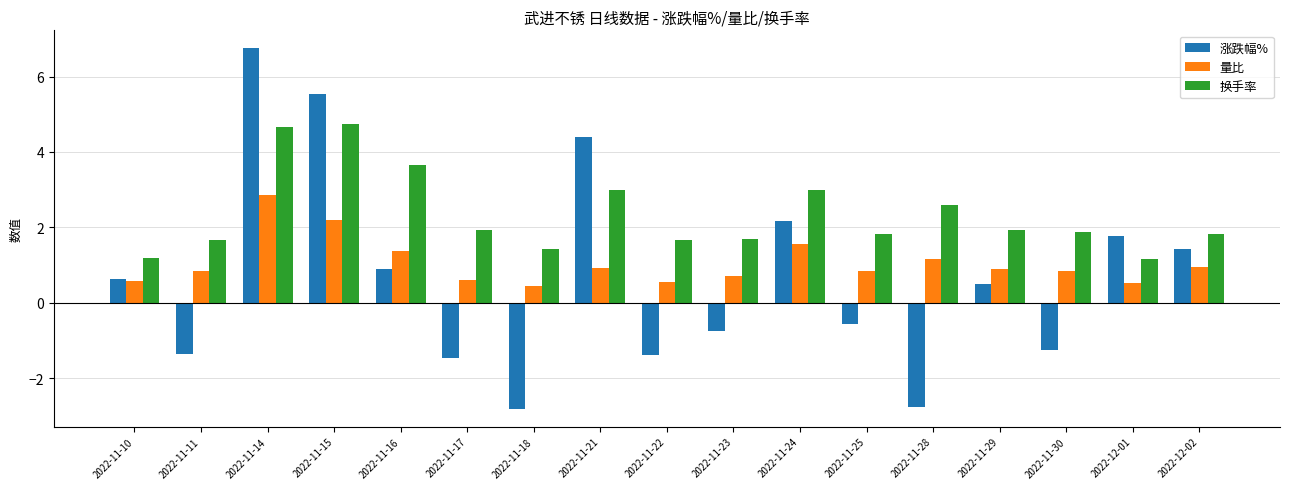

What is the greatest value displayed?

6.8